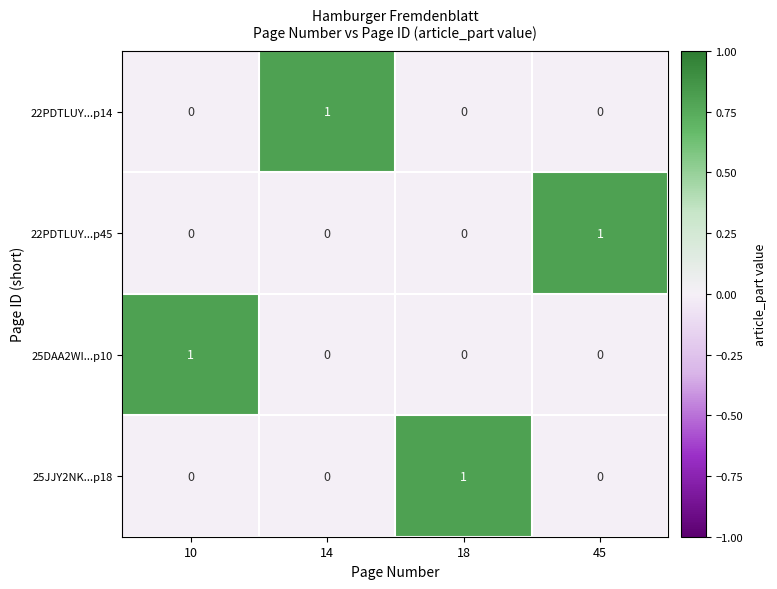

True or false: 22PDTLUY...p14 has a value of 1 at 10.

False